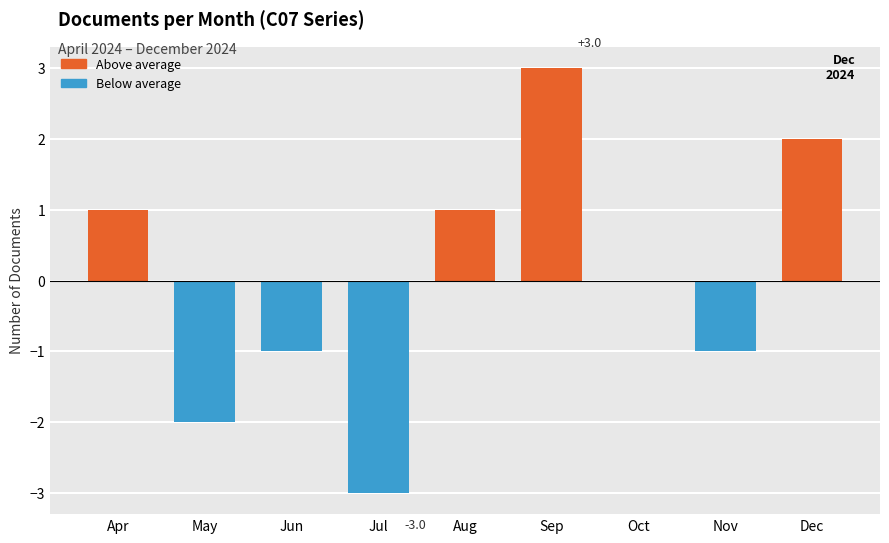

Reading left to right, transcribe all the data shown in this chart.

Apr=1	May=-2	Jun=-1	Jul=-3	Aug=1	Sep=3	Oct=0	Nov=-1	Dec=2